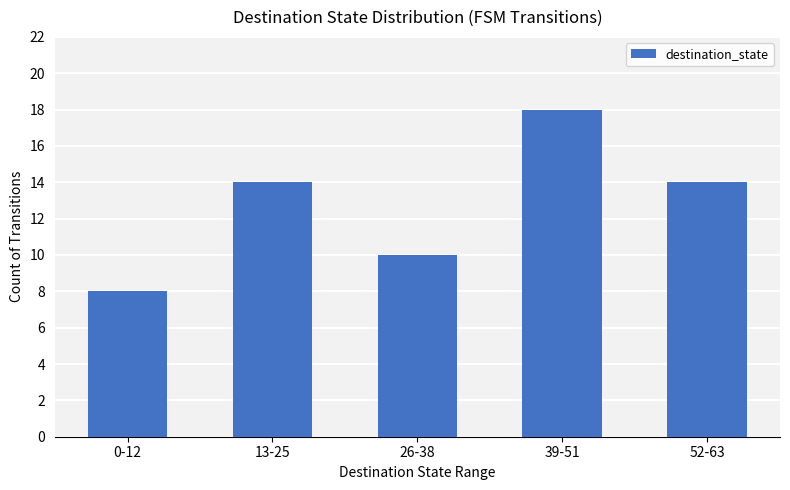

Reading right to left, what are all the values shown in this chart?

52-63=14	39-51=18	26-38=10	13-25=14	0-12=8